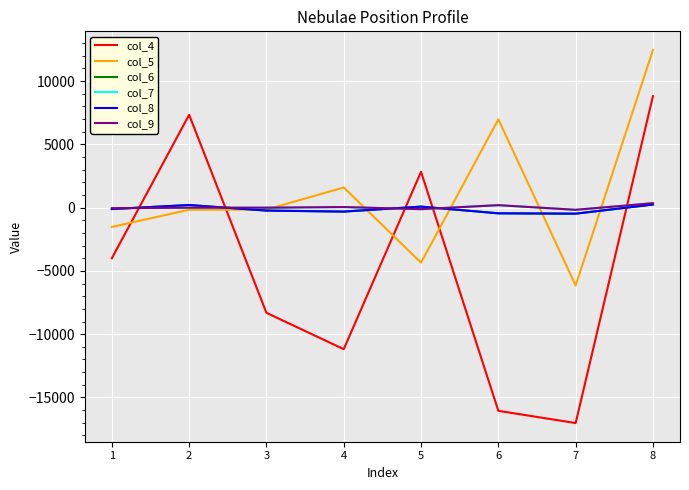

What is the average value of the col_5 series?

1084.7